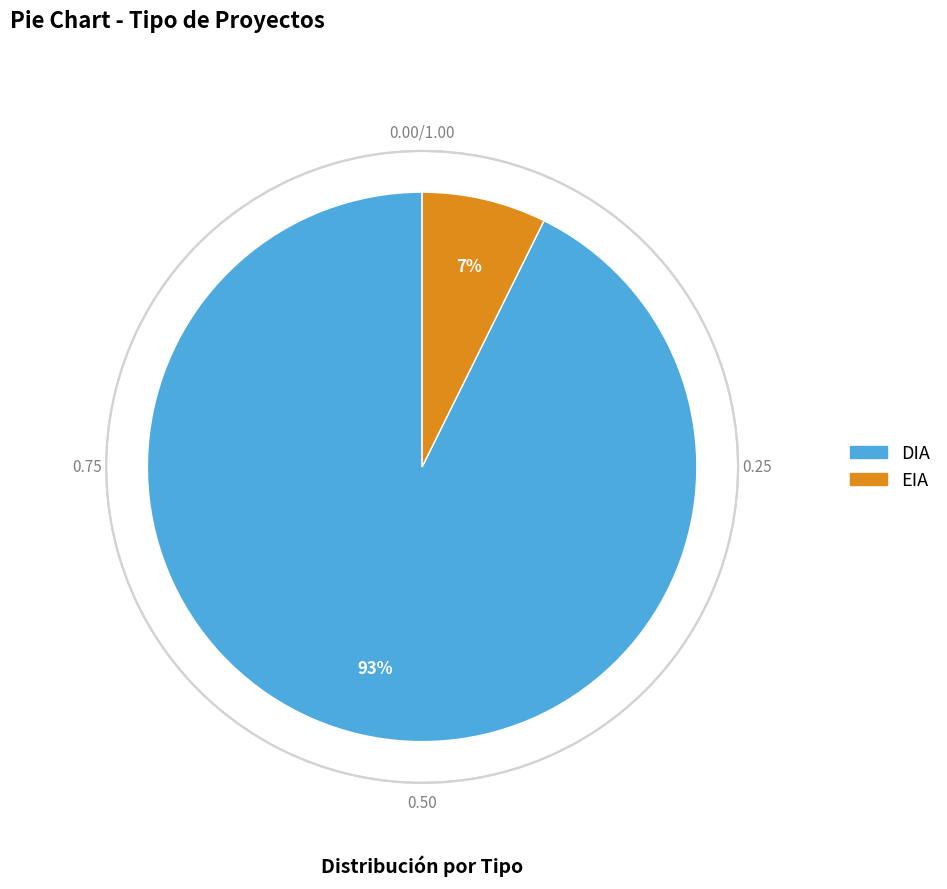

Is there any slice that represents more than half of the pie?

Yes